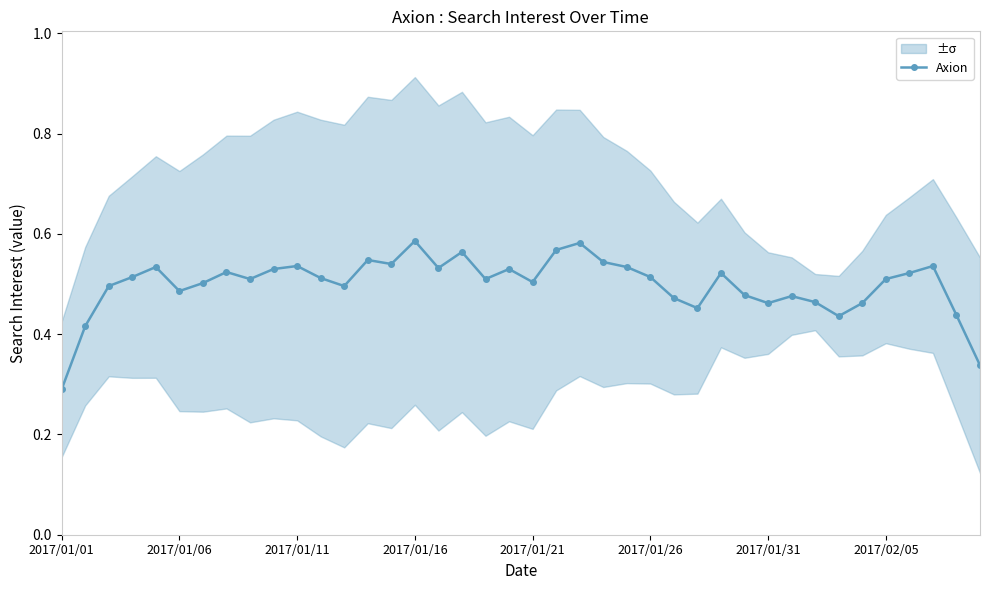

What is the difference between the second highest and second lowest values?

0.2